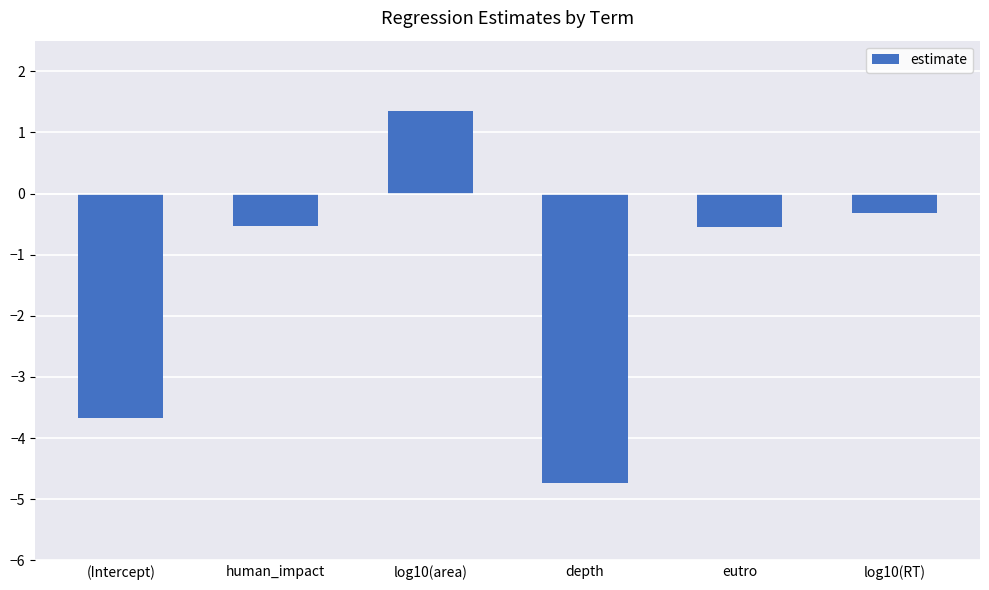

The value at log10(area) is 1.4. True or false?

True